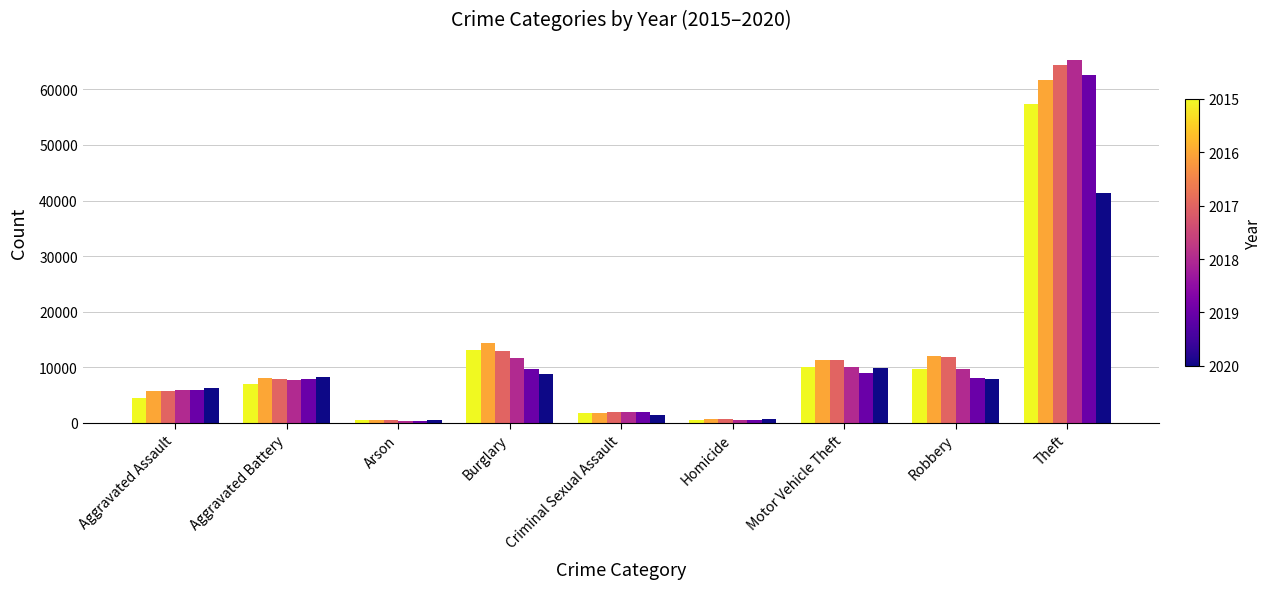

How many data points does each series have?

9